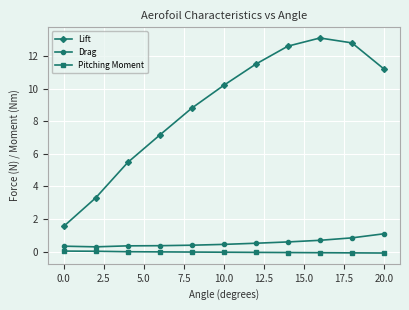

True or false: Pitching Moment and Lift intersect in this chart.

False